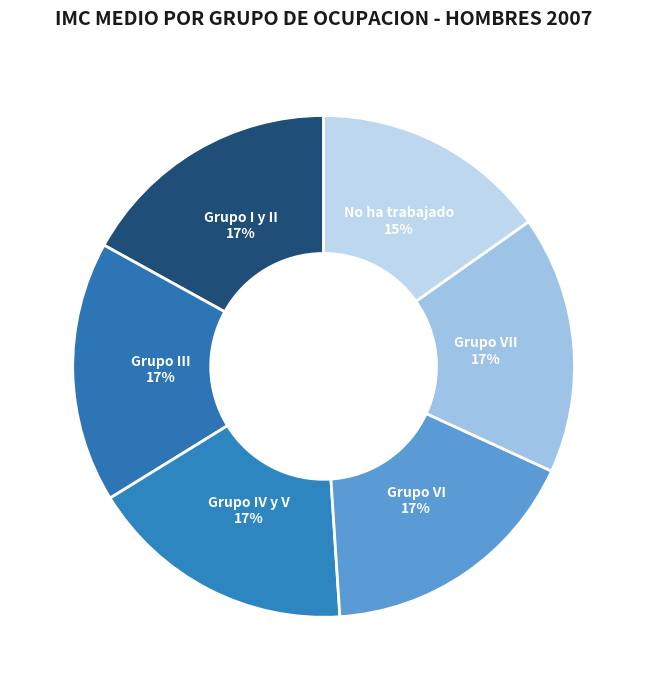

What percentage is the Grupo I y II slice, to the nearest percent?

17%